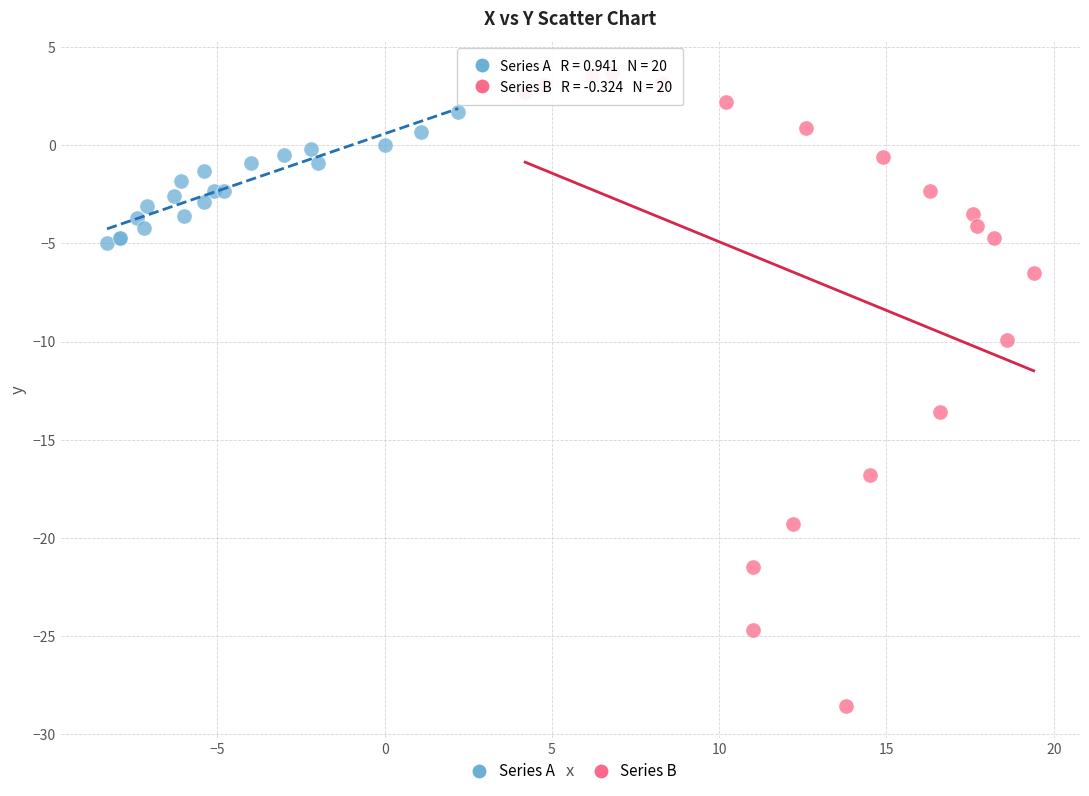

Which series reaches the maximum Y coordinate?

Series B